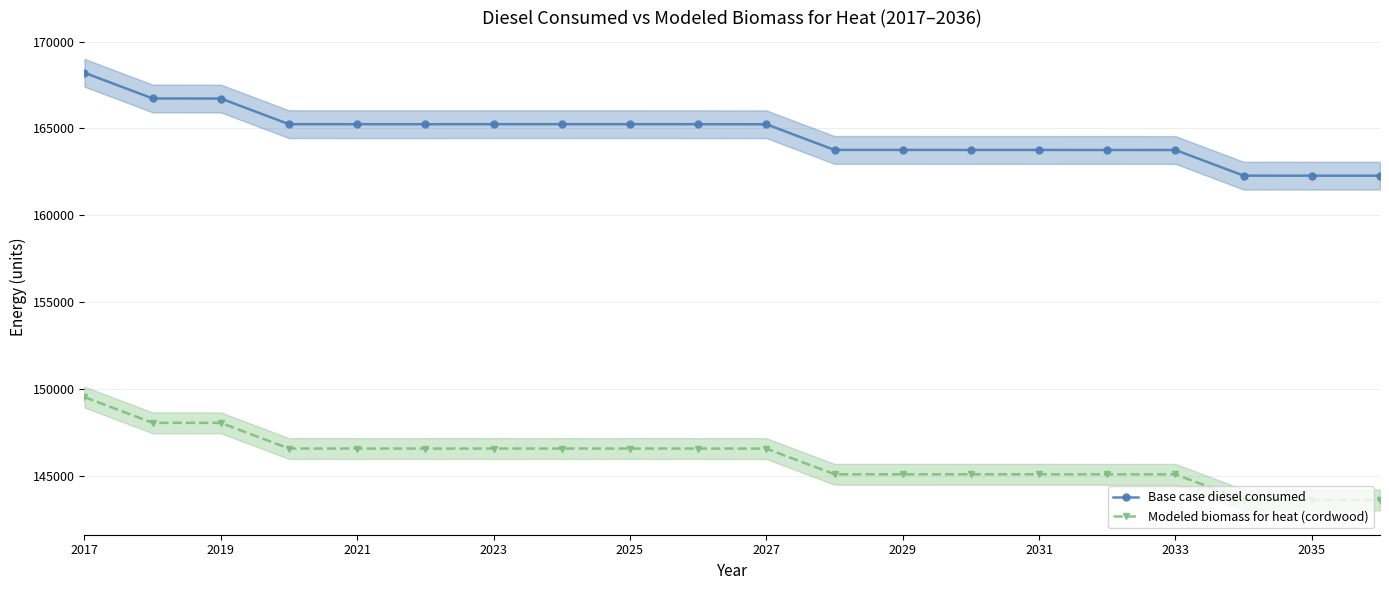

True or false: Modeled biomass for heat (cordwood) and Base case diesel consumed intersect in this chart.

False